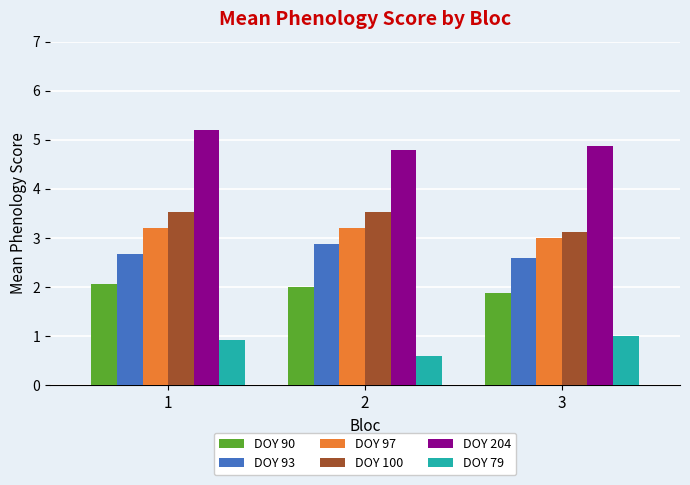

How many distinct data groups are displayed?

6